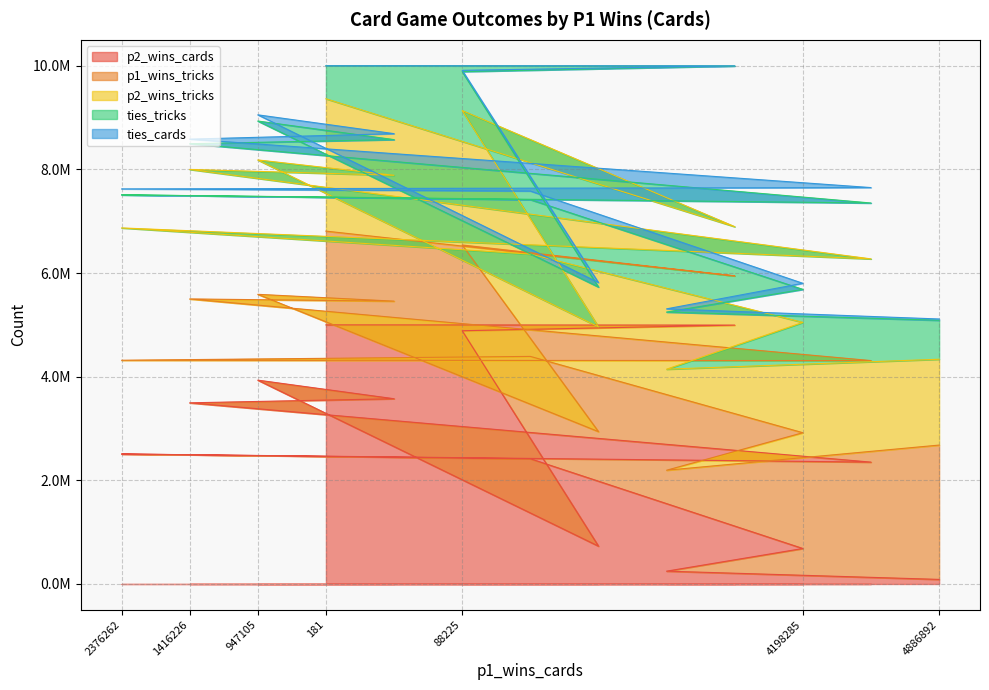

Reading right to left, transcribe all the data shown in this chart.

p2_wins_cards: 88267	2351556	684697	4995733	247387	730227	2416732	4886934	3574690	5000033	3933491	3495821	2508599
p1_wins_tricks: 2592224	1959491	2234199	949306	1948031	2209651	1974672	1655138	1883155	1809277	1656148	2004664	1808911
p2_wins_tricks: 1656314	1962336	2129124	949856	1949751	2021795	1974572	2593600	2428799	2554304	2593268	2499378	2553652
ties_tricks: 751762	1078473	636977	3101138	1102518	768854	1051056	751562	688346	636719	750884	496258	637737
ties_cards: 25141	297645	117318	1463	61619	85720	165860	25141	114994	86	119704	88253	115439